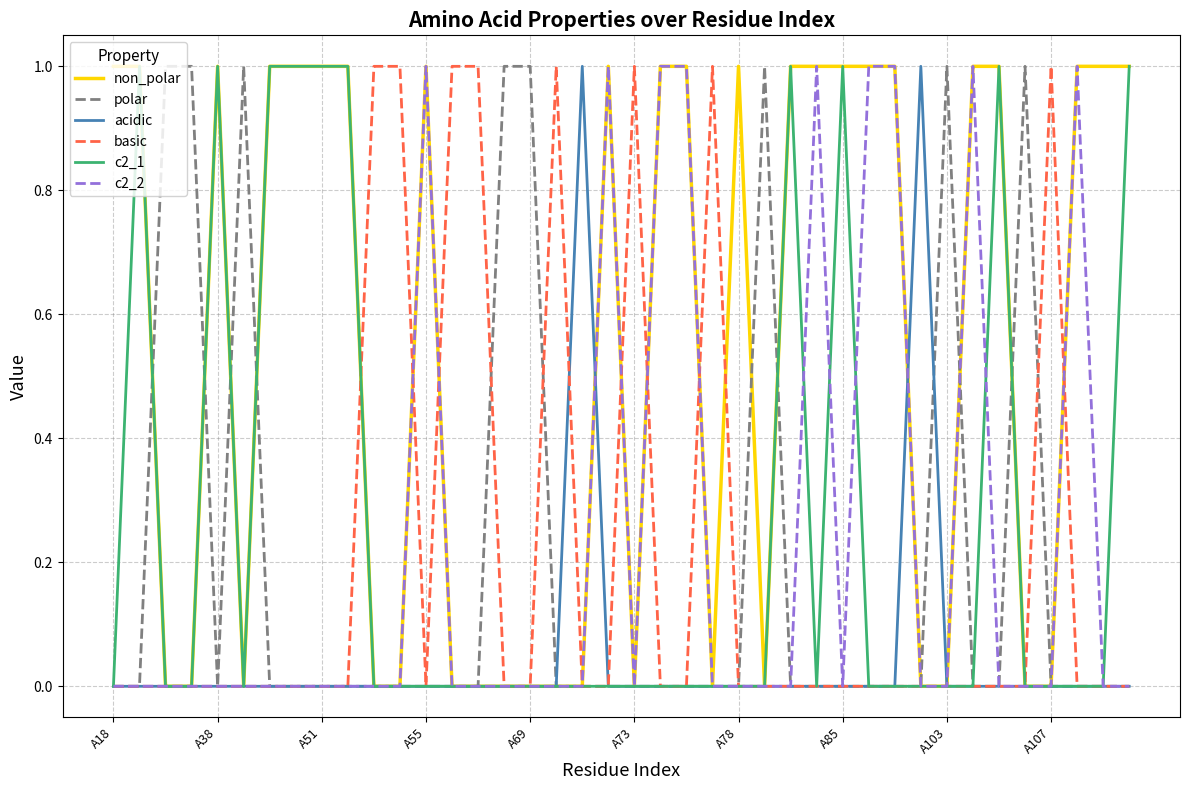

Which series has the largest total across all categories?

non_polar